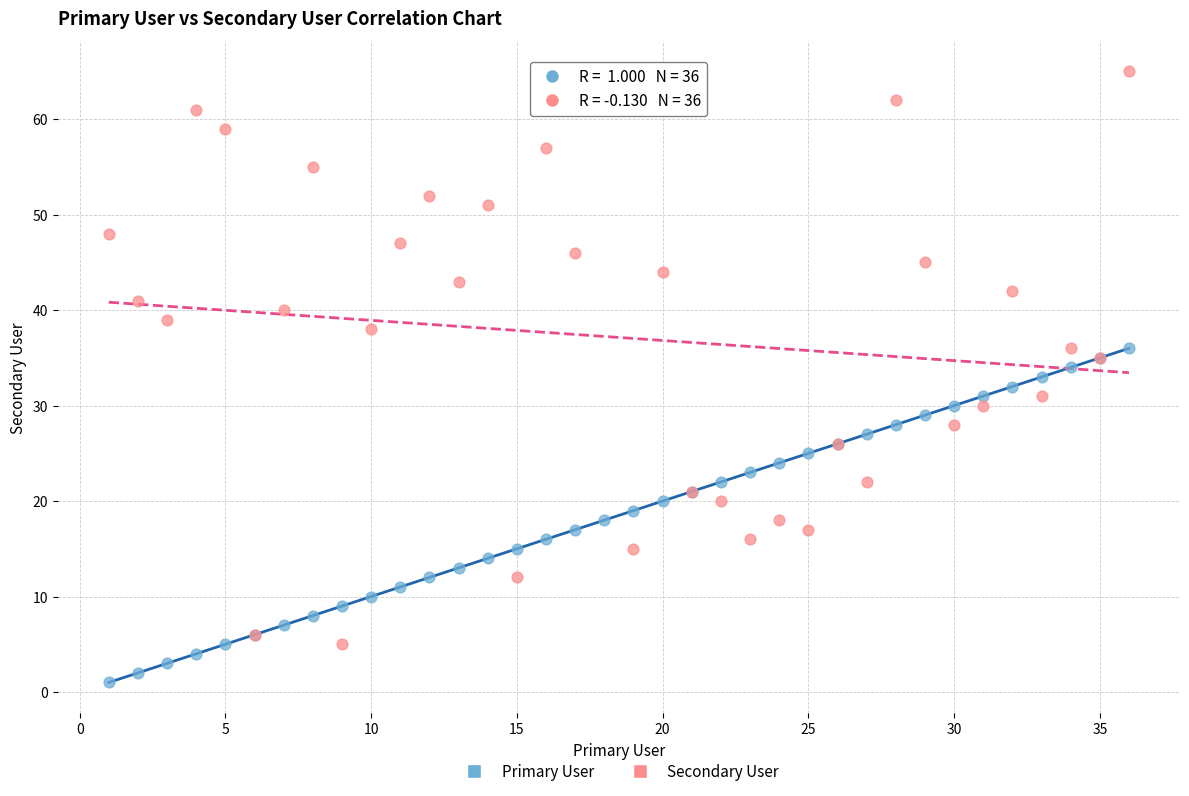

Which series has the largest Y range (max minus min)?

Secondary User